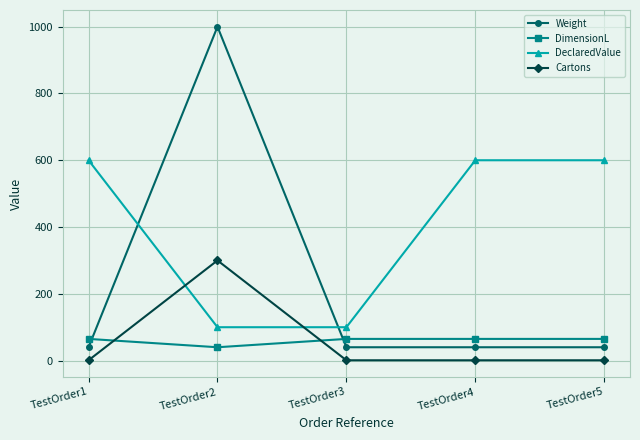

Reading left to right, extract all data points from this chart.

Weight: TestOrder1=40	TestOrder2=1000	TestOrder3=40	TestOrder4=40	TestOrder5=40
DimensionL: TestOrder1=65	TestOrder2=40	TestOrder3=65	TestOrder4=65	TestOrder5=65
DeclaredValue: TestOrder1=600	TestOrder2=100	TestOrder3=100	TestOrder4=600	TestOrder5=600
Cartons: TestOrder1=1	TestOrder2=300	TestOrder3=1	TestOrder4=1	TestOrder5=1